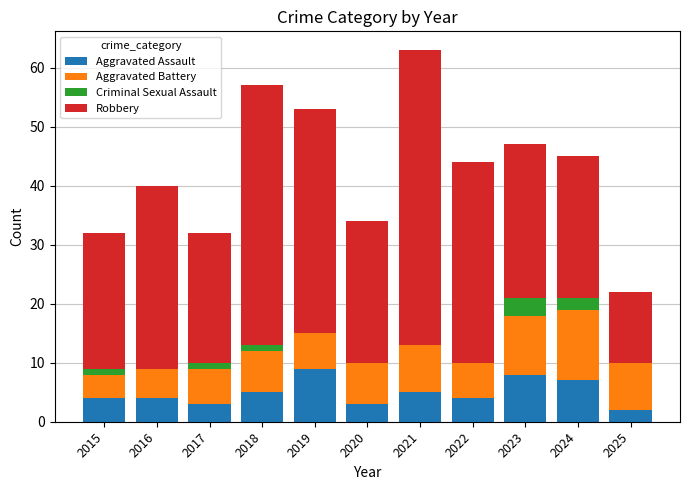

What is the total value across all series at 2021?

63